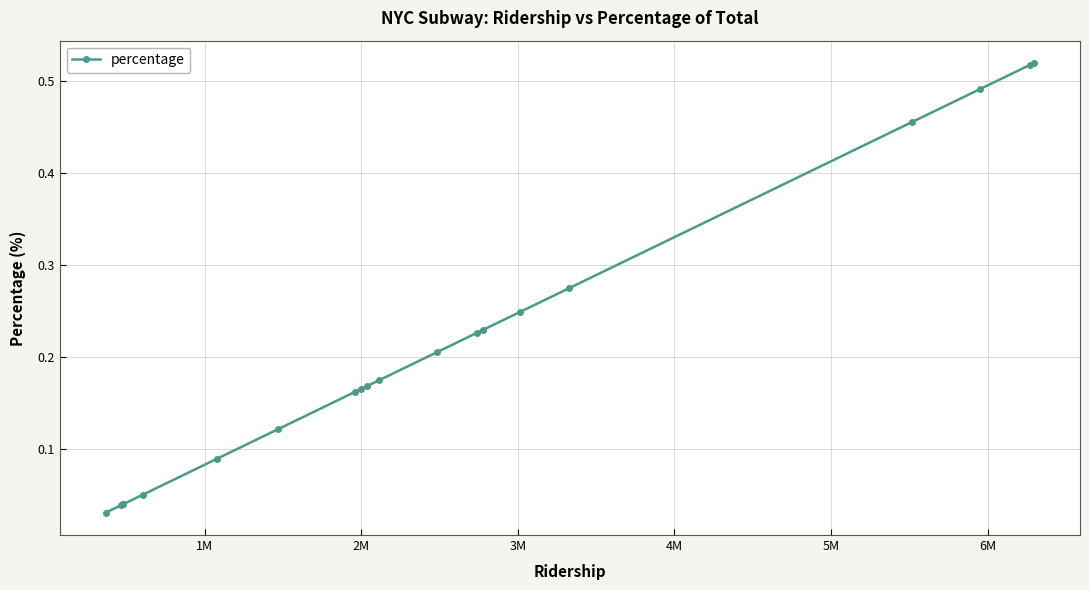

What is the sum of all values?

4.2